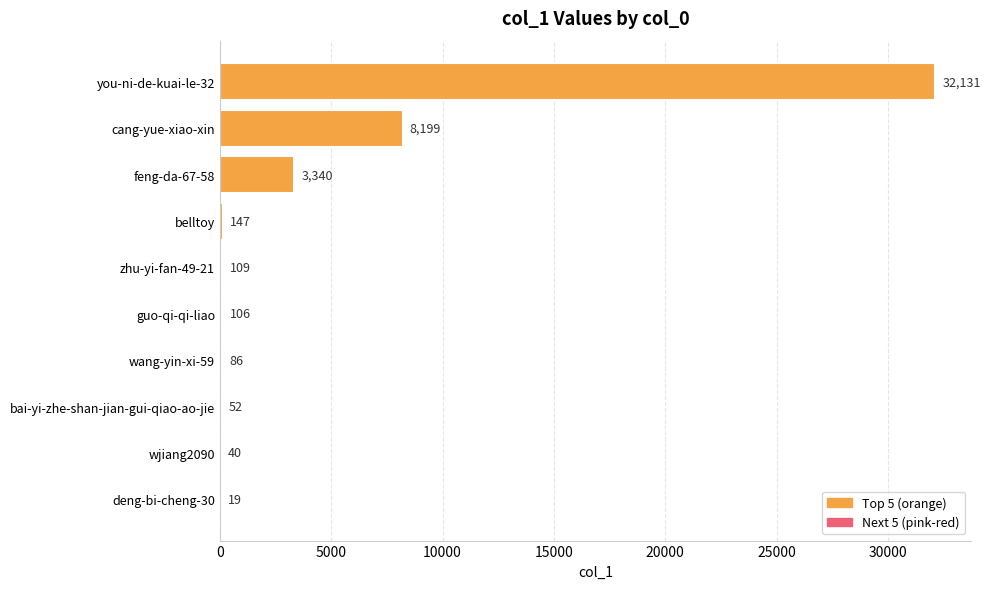

Reading top to bottom, list all the values displayed in this chart.

you-ni-de-kuai-le-32=32131	cang-yue-xiao-xin=8199	feng-da-67-58=3340	belltoy=147	zhu-yi-fan-49-21=109	guo-qi-qi-liao=106	wang-yin-xi-59=86	bai-yi-zhe-shan-jian-gui-qiao-ao-jie=52	wjiang2090=40	deng-bi-cheng-30=19